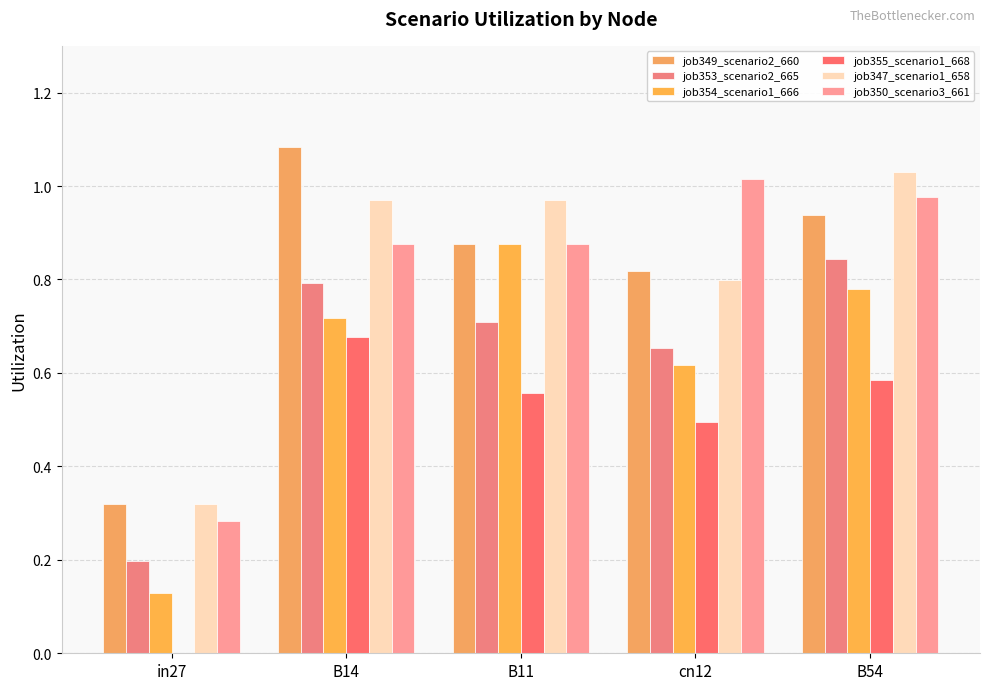

Are the bars grouped side by side (vs. stacked)?

Yes